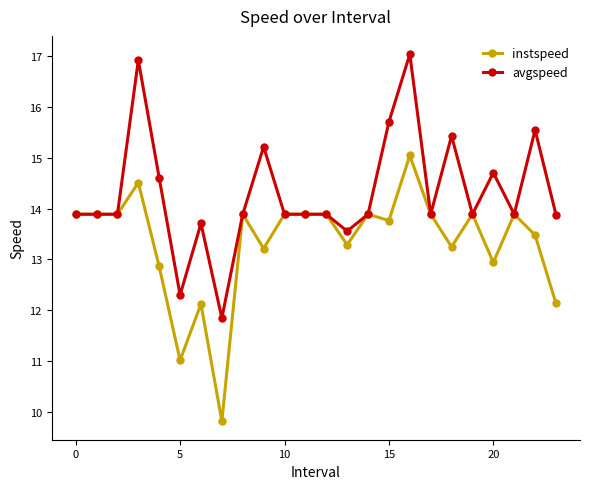

At how many categories does at least one series exceed 14?

8